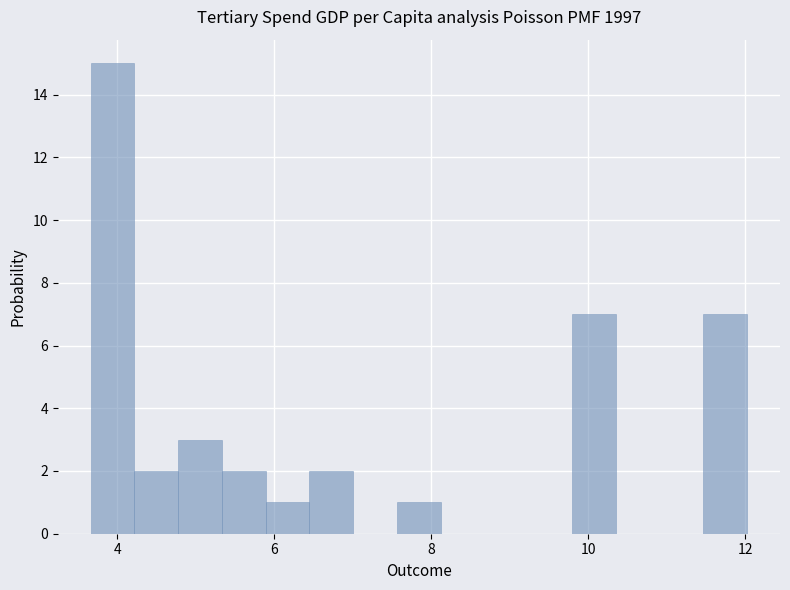

Around what value on the x-axis is the tallest bar? Give the approximate position of its centre, as read against the axis.

4.0